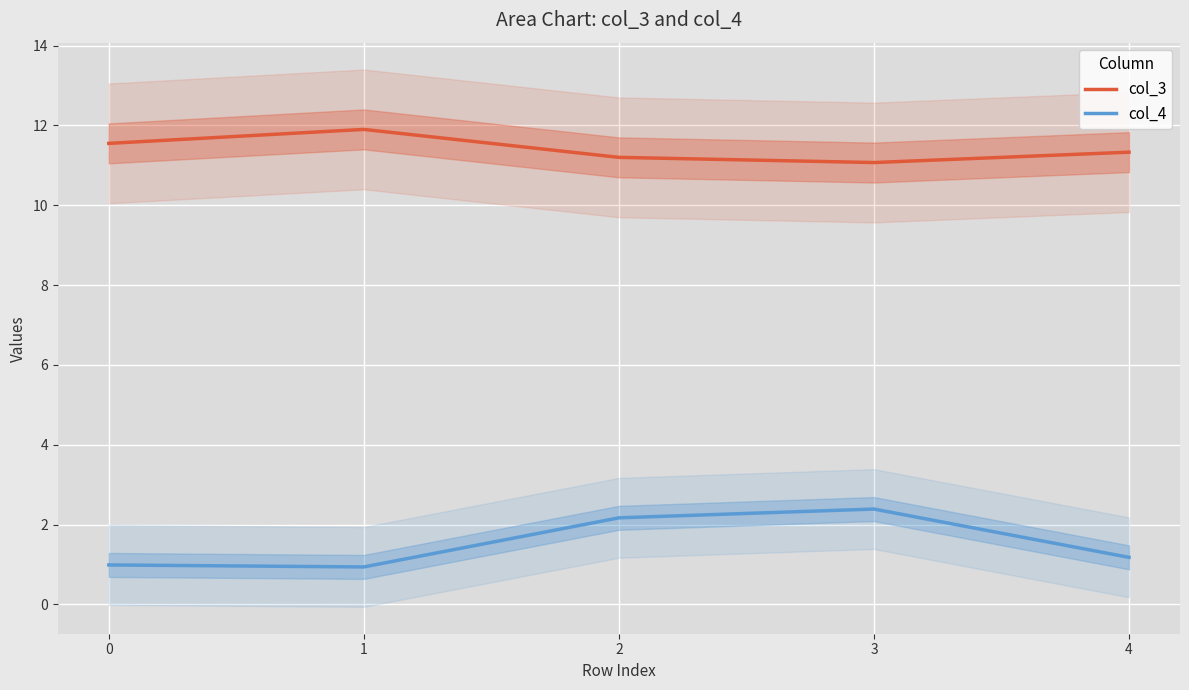

Which category has the highest value in the col_4 series?

3